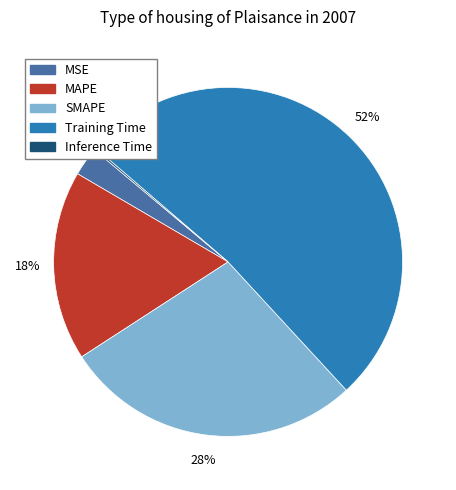

Combined, do MAPE and MSE account for over 50%?

No